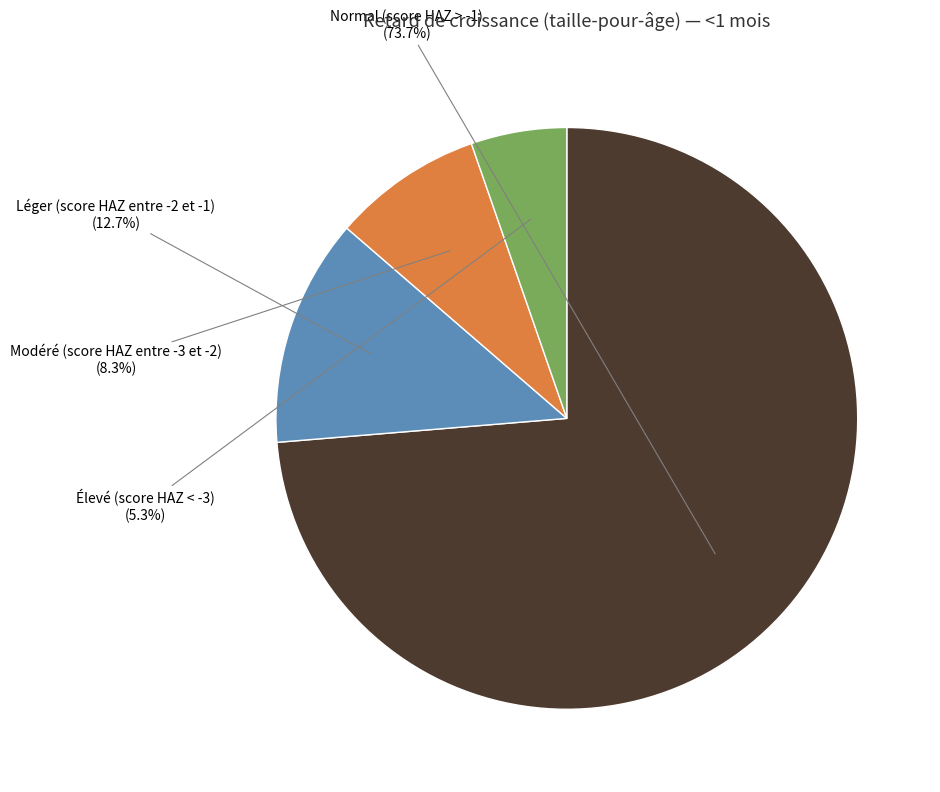

What percentage is the Normal (score HAZ > -1) slice, to the nearest percent?

74%